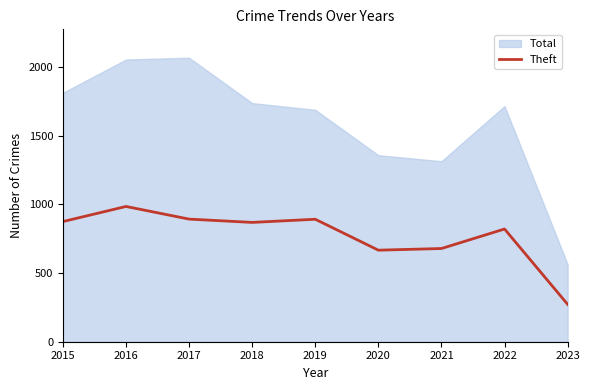

Is it true that the value at 2018 is 868?

True